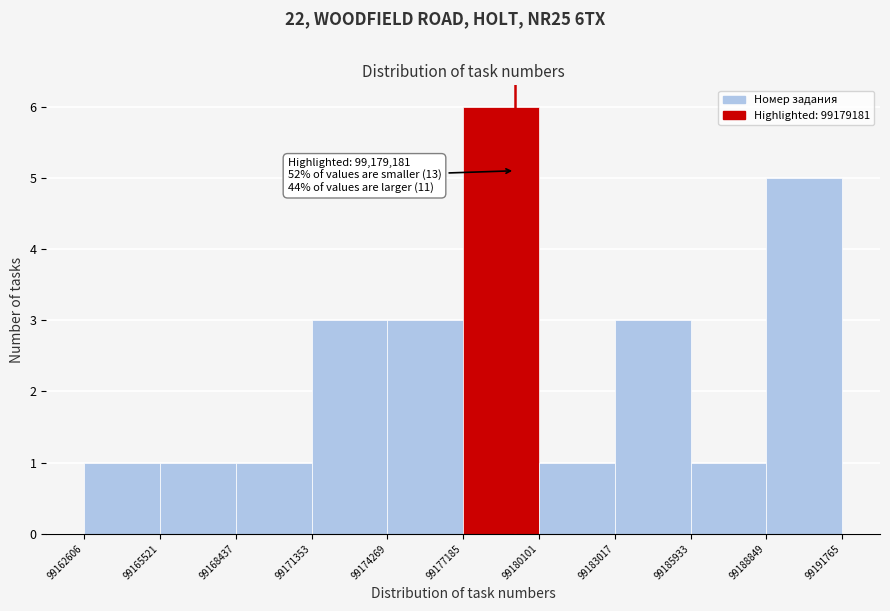

Over which range of the x-axis is the bar tallest?

99177185 to 99180101